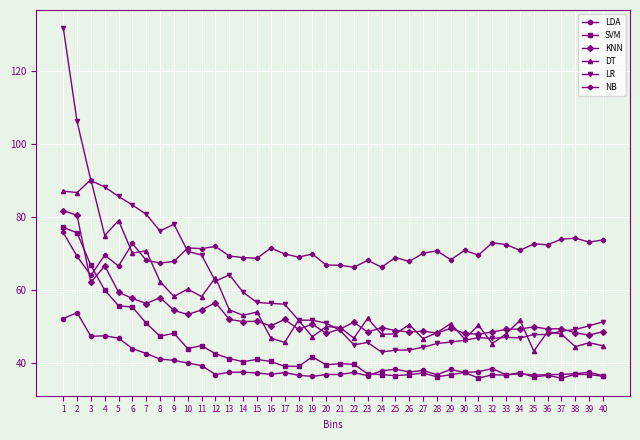

List the series in order of their peak value, highest first.

LR, DT, KNN, SVM, NB, LDA